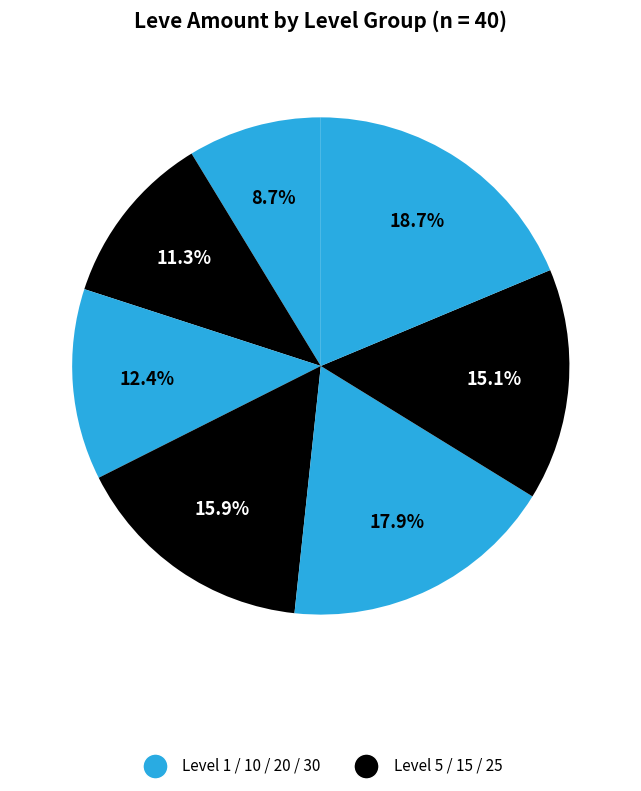

How many segments does this pie chart have?

7